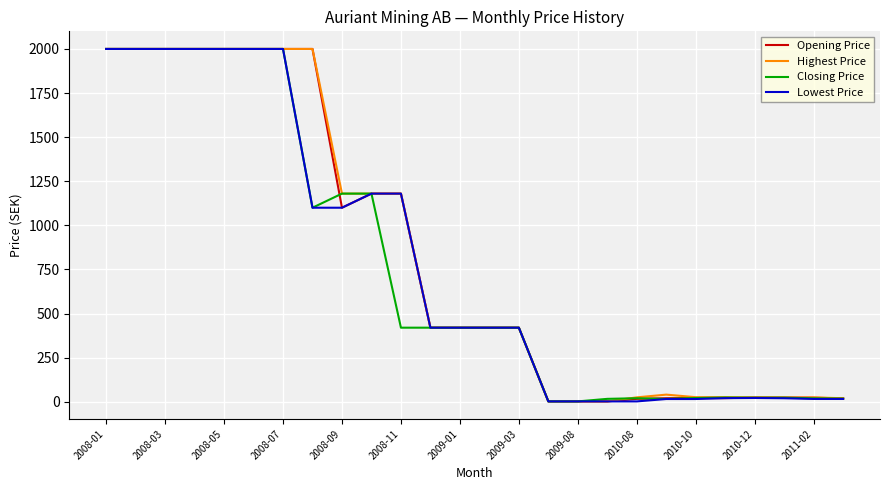

Between 2008-05 and 2011-02, which series saw the biggest shift?

Lowest Price